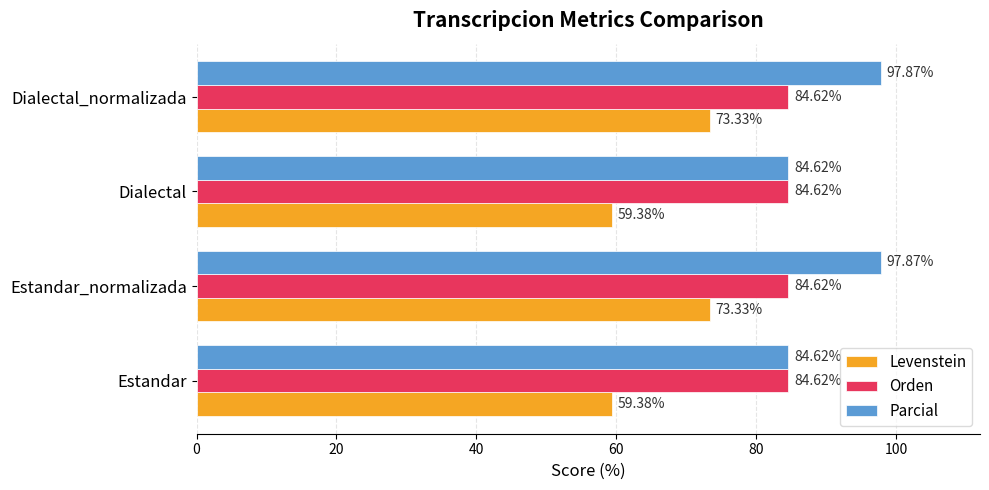

What is the difference between the highest and lowest values at Estandar_normalizada?

24.5